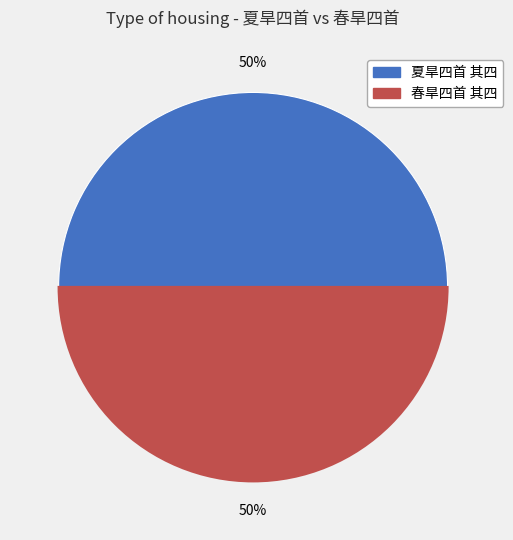

Approximately how many times larger is the value at 春旱四首 其四 compared to 夏旱四首 其四?

1.0